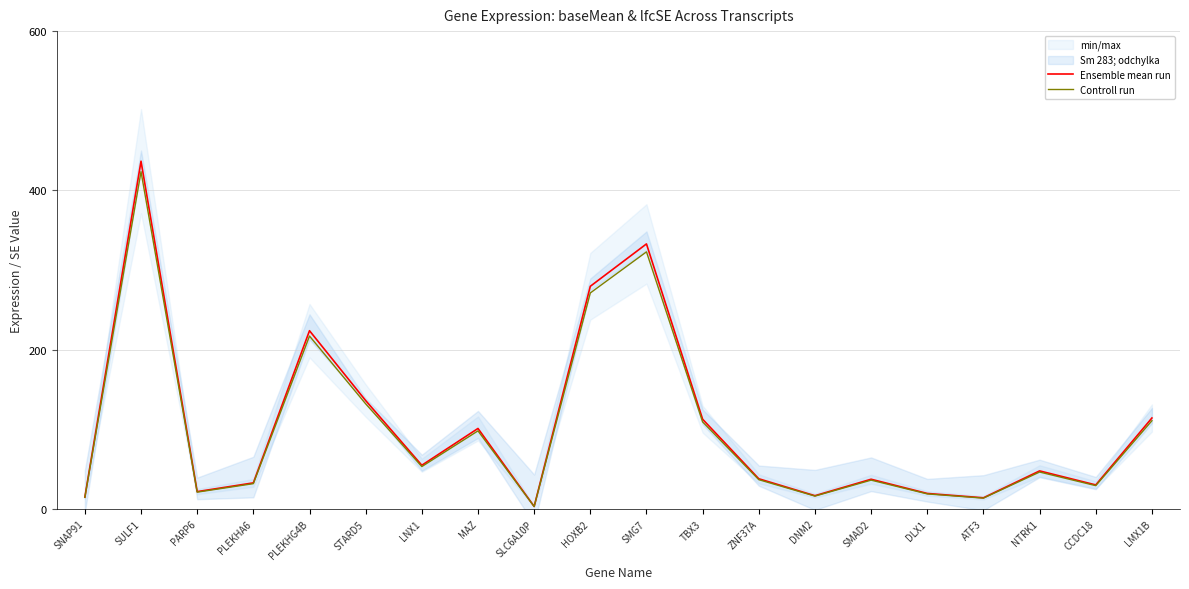

What is the difference between the highest and lowest values at SLC6A10P?

0.1